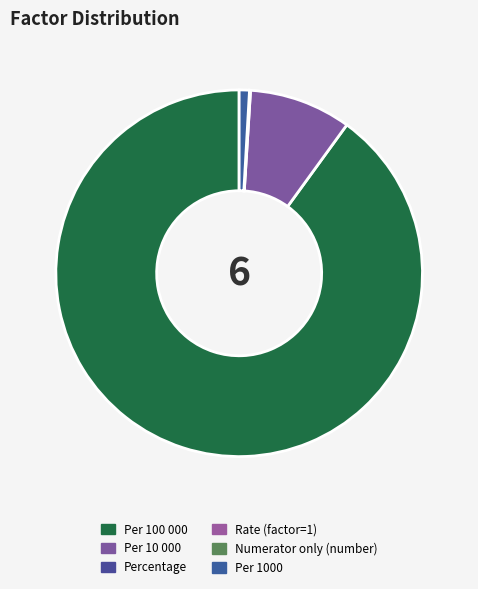

Rank the categories by value from lowest to highest.

Rate (factor=1), Numerator only (number), Percentage, Per 1000, Per 10 000, Per 100 000